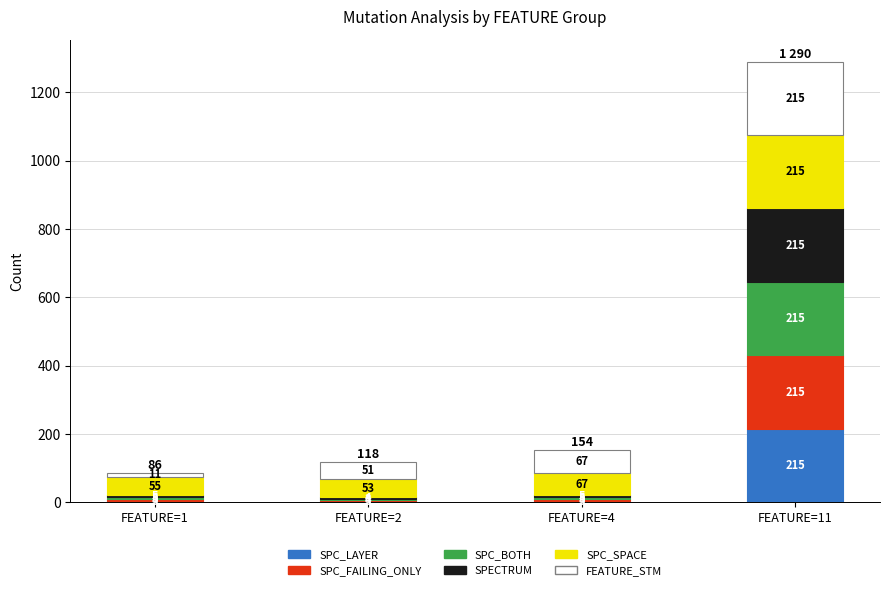

What is the total value across all series at FEATURE=11?

1290